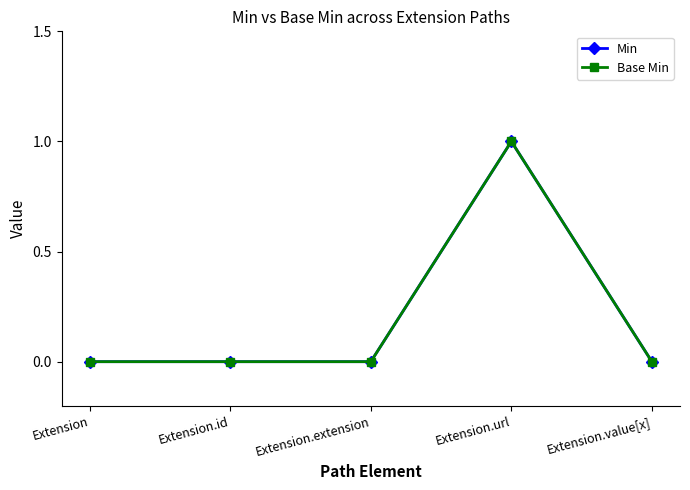

True or false: Min and Base Min intersect in this chart.

False